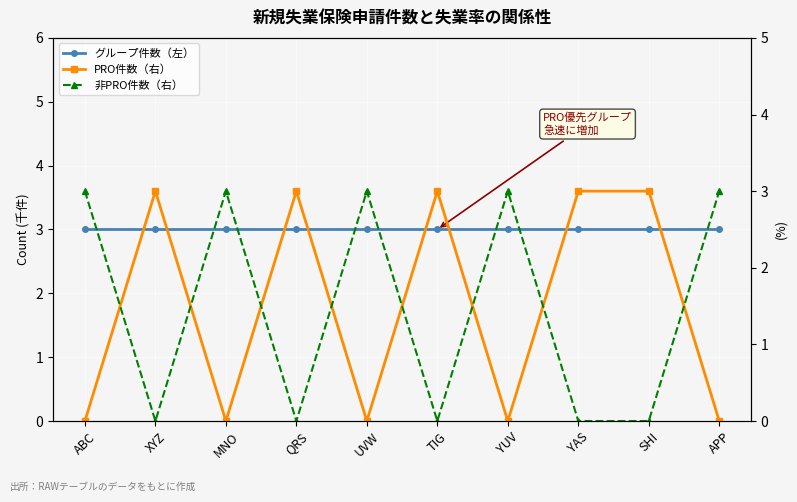

What is the average value of the PRO件数（右） series?

2